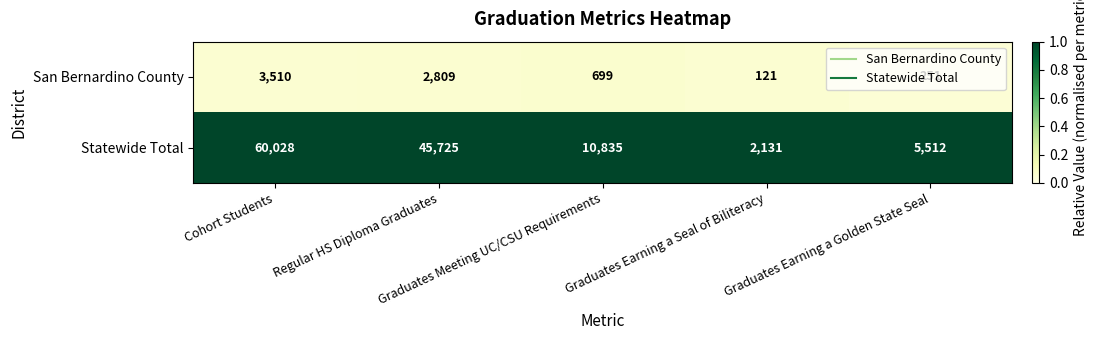

Rank the series by their average value, from highest to lowest.

Statewide Total, San Bernardino County